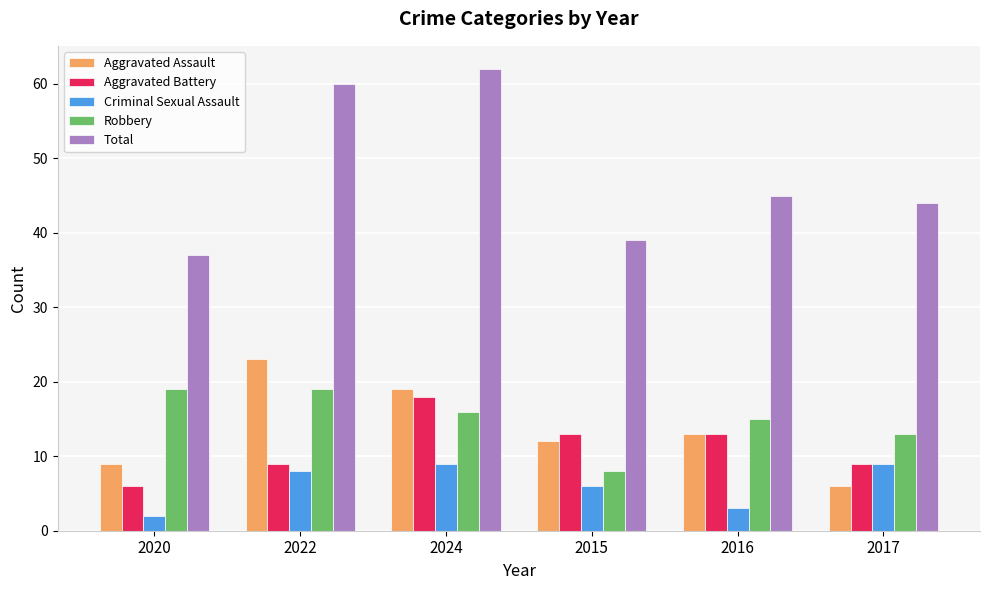

Between 2022 and 2015, which series saw the biggest shift?

Total